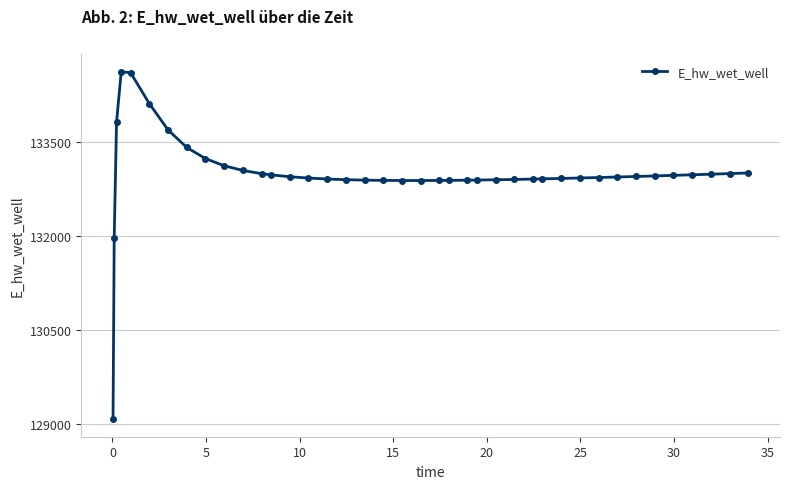

Count the number of values greater than 132946.

20